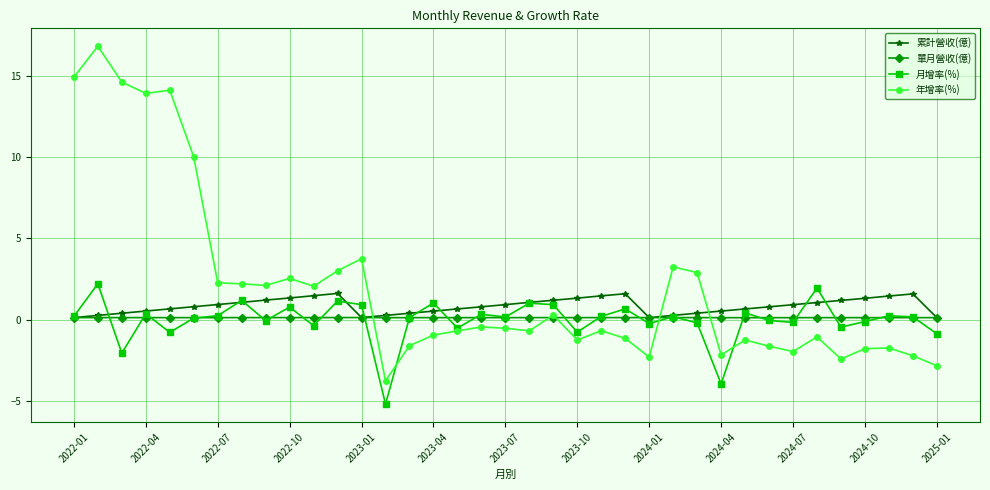

At how many categories does at least one series exceed 12?

5